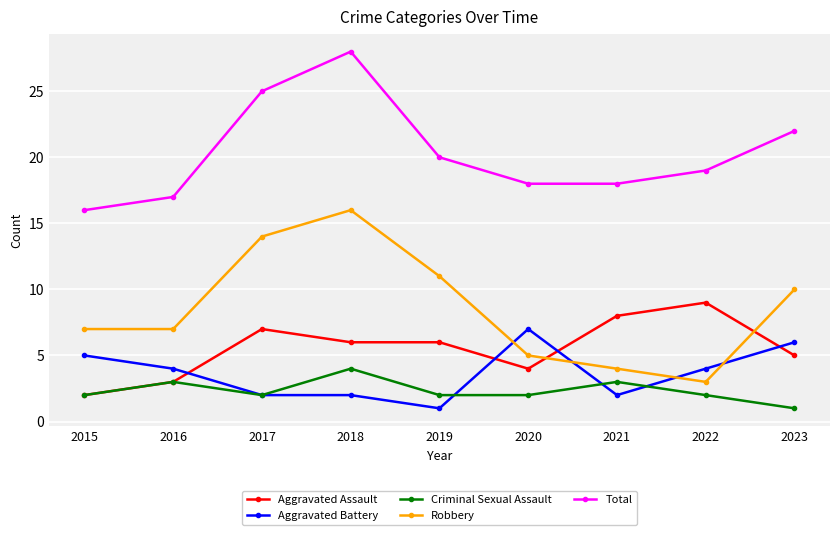

What is the average value of the Robbery series?

9